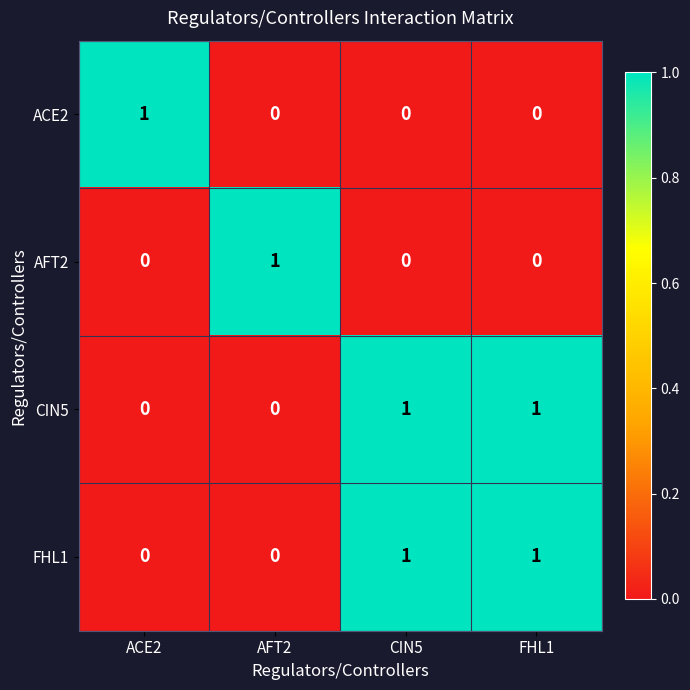

True or false: FHL1 has a value of 1 at AFT2.

False